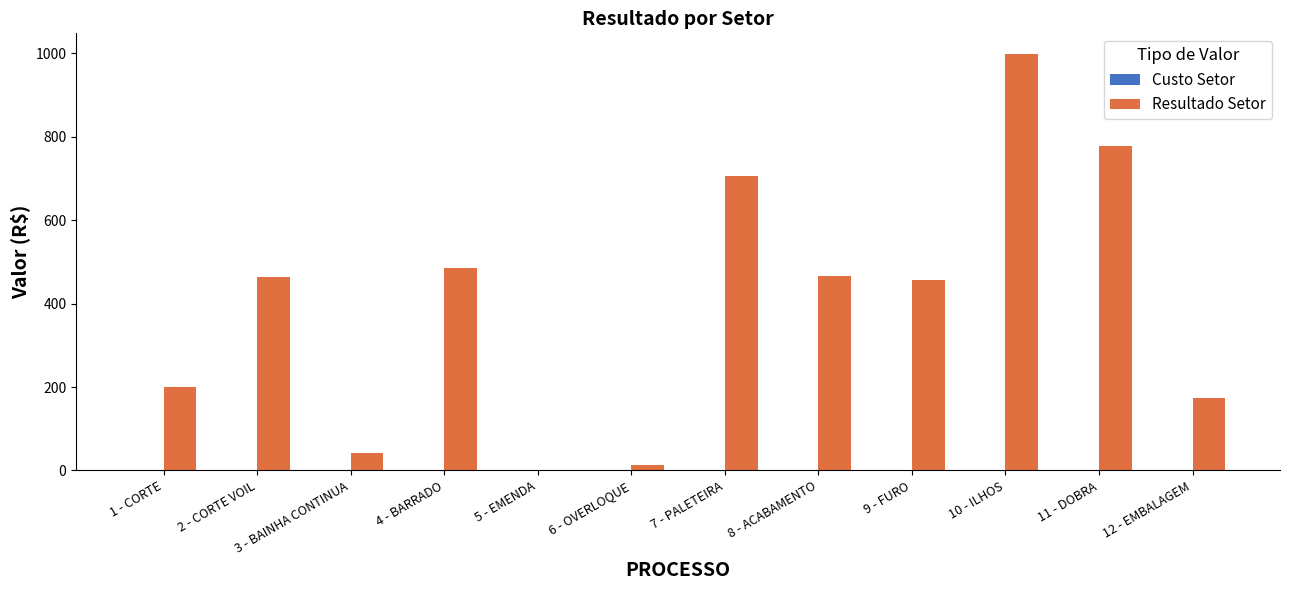

The value at 11 - DOBRA is 776.8. True or false?

True